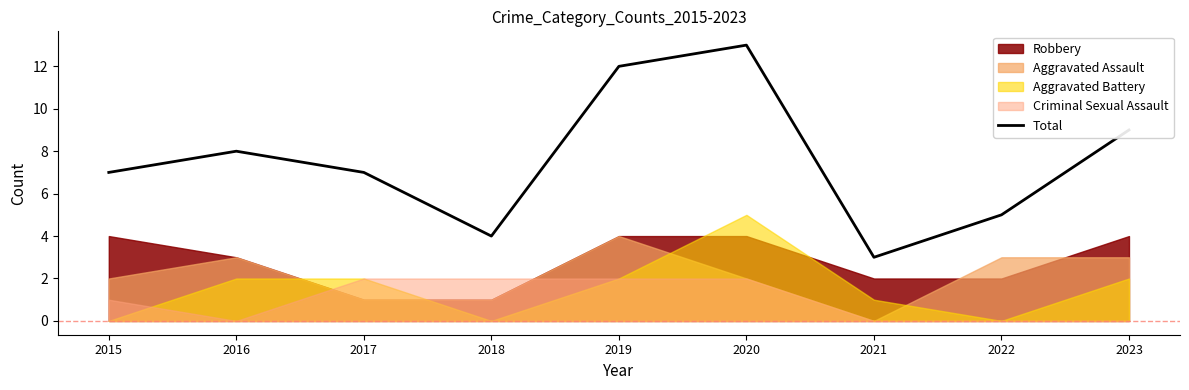

How many interior local peaks (higher than both neighbors) does the data have?

2